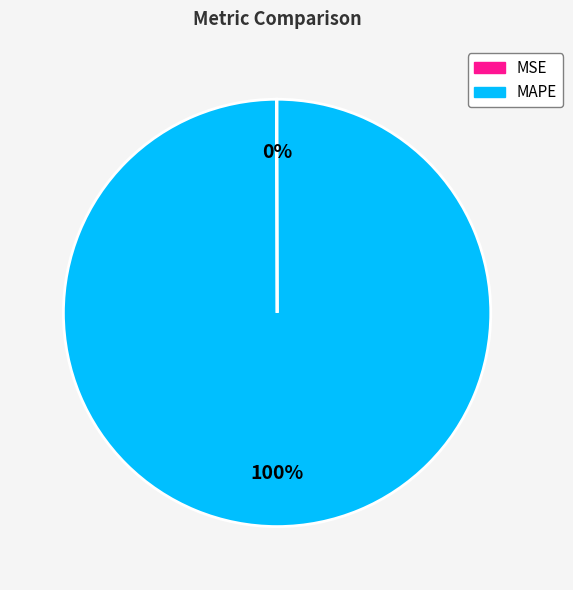

To the nearest percent, what percentage of the pie is MAPE?

100%